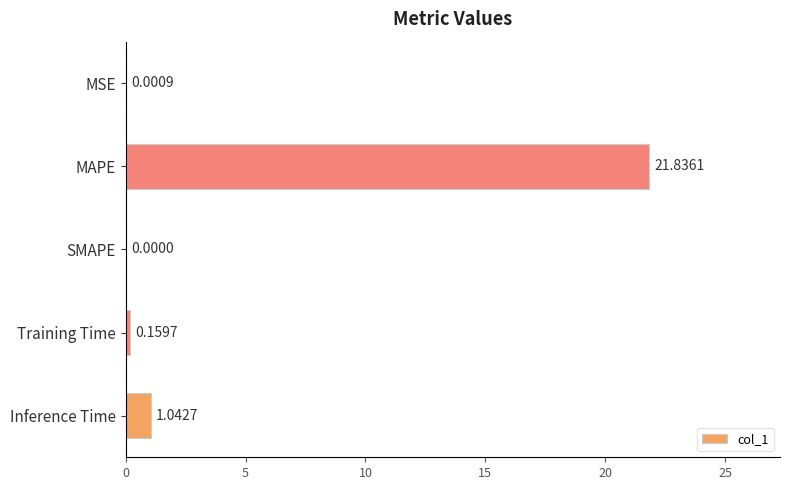

Where is the data nearest to the value 10?

Inference Time